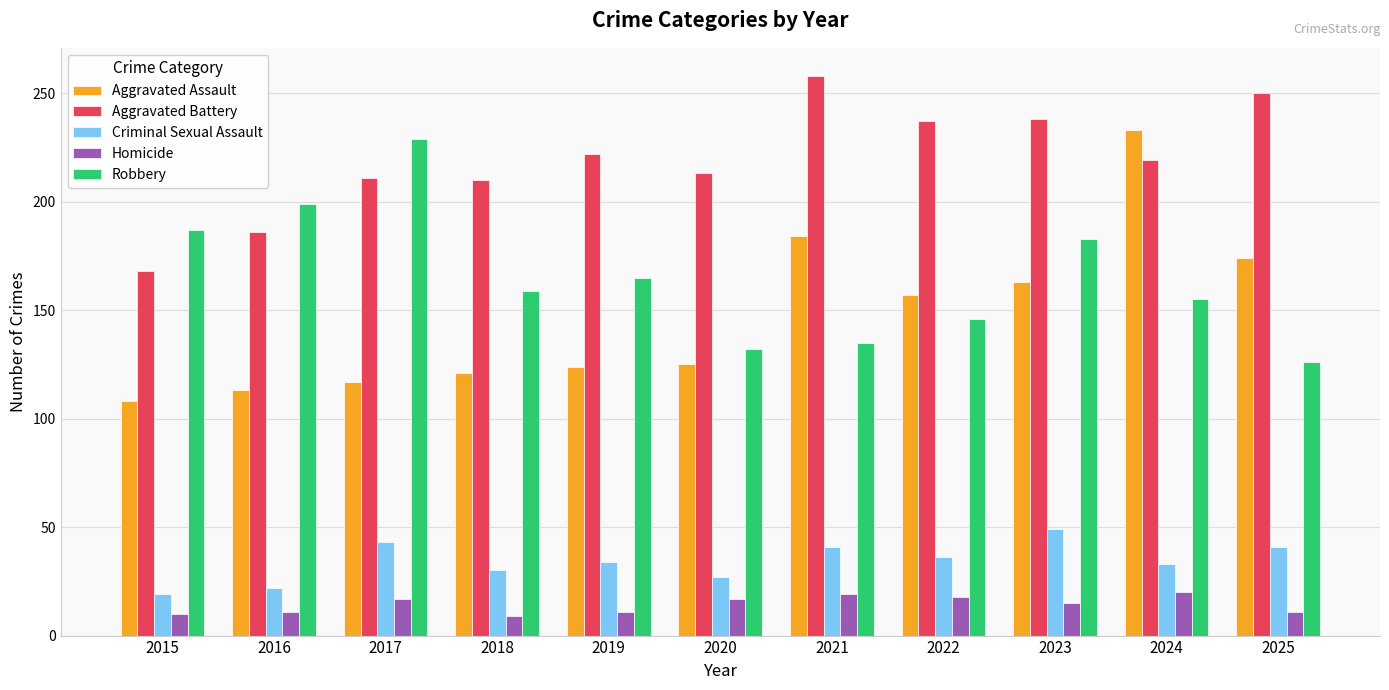

What is the sum of the Robbery values at 2019 and 2016?

364